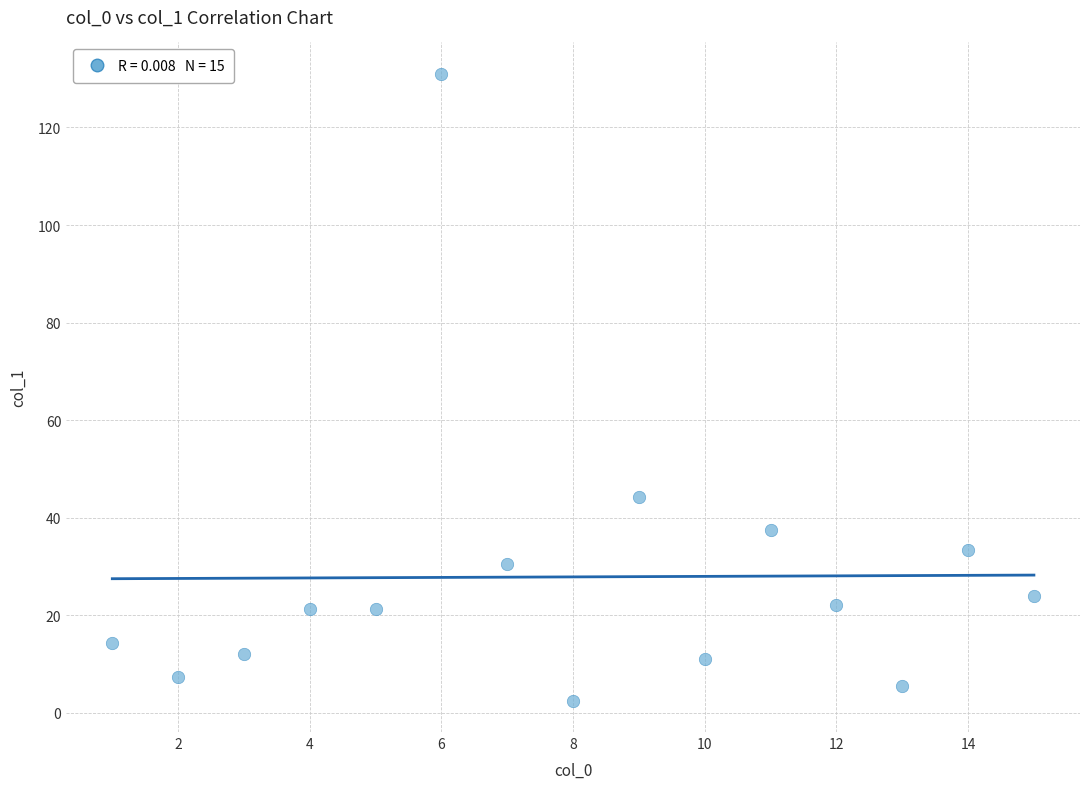

What is the range of X values (max minus min)?

14.0